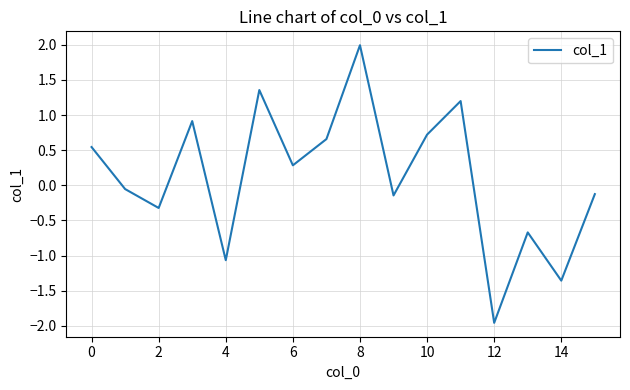

What is the maximum value shown in the chart?

2.0